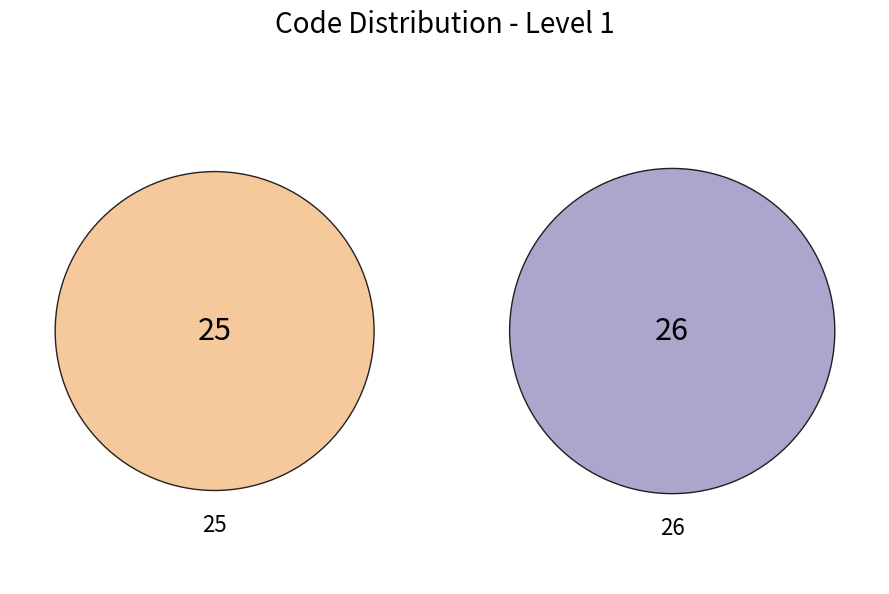

What percentage is NOT represented by 26?

49.0%